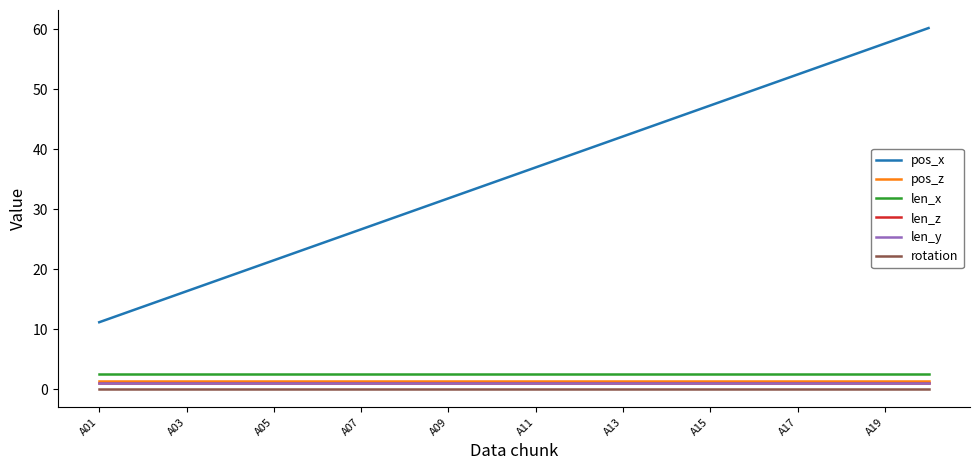

Does the chart have visible grid lines?

No